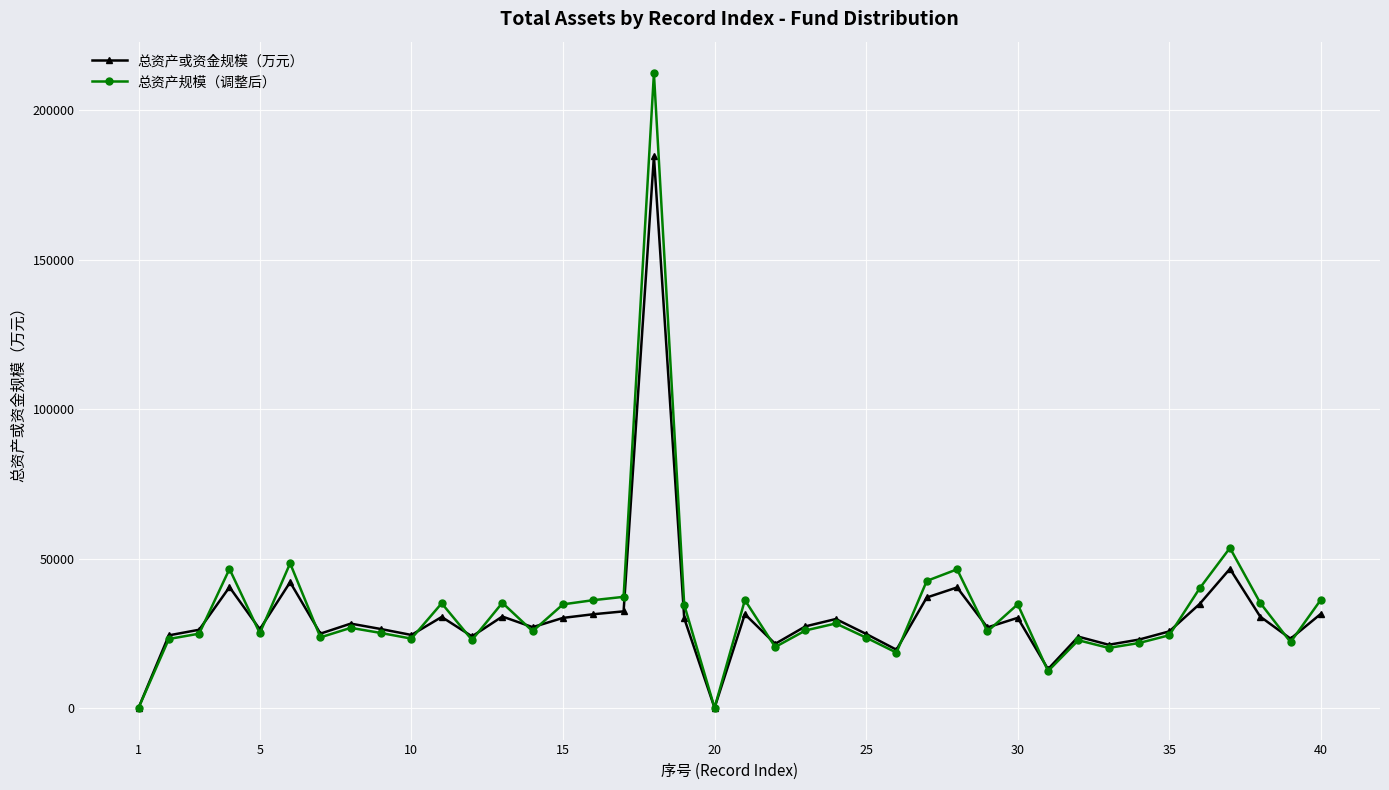

Which series has the largest range (max minus min)?

总资产规模（调整后）